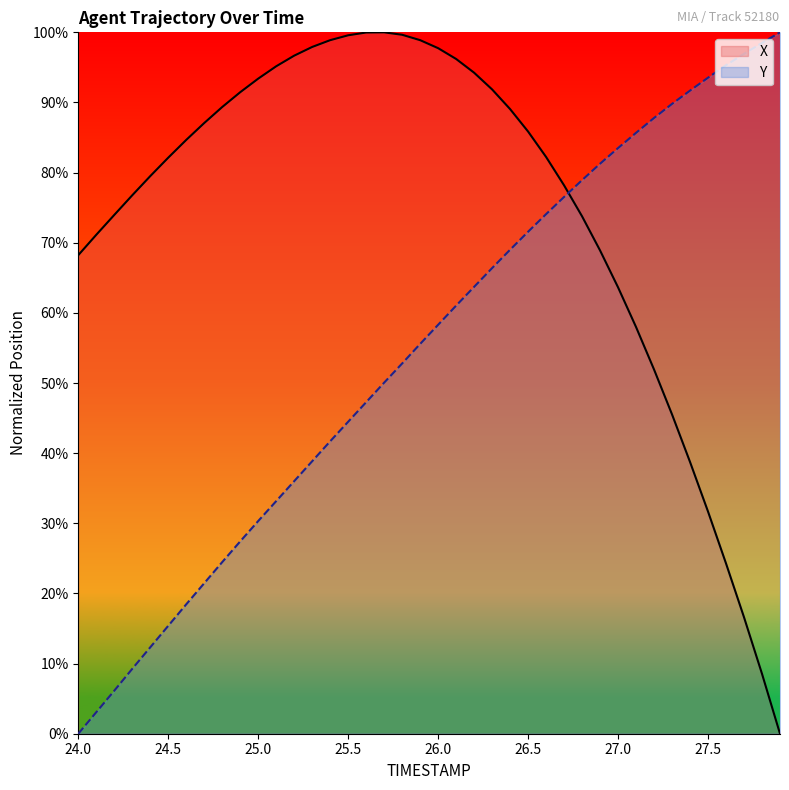

The value of Y at 24.5 is 8.3. True or false?

False